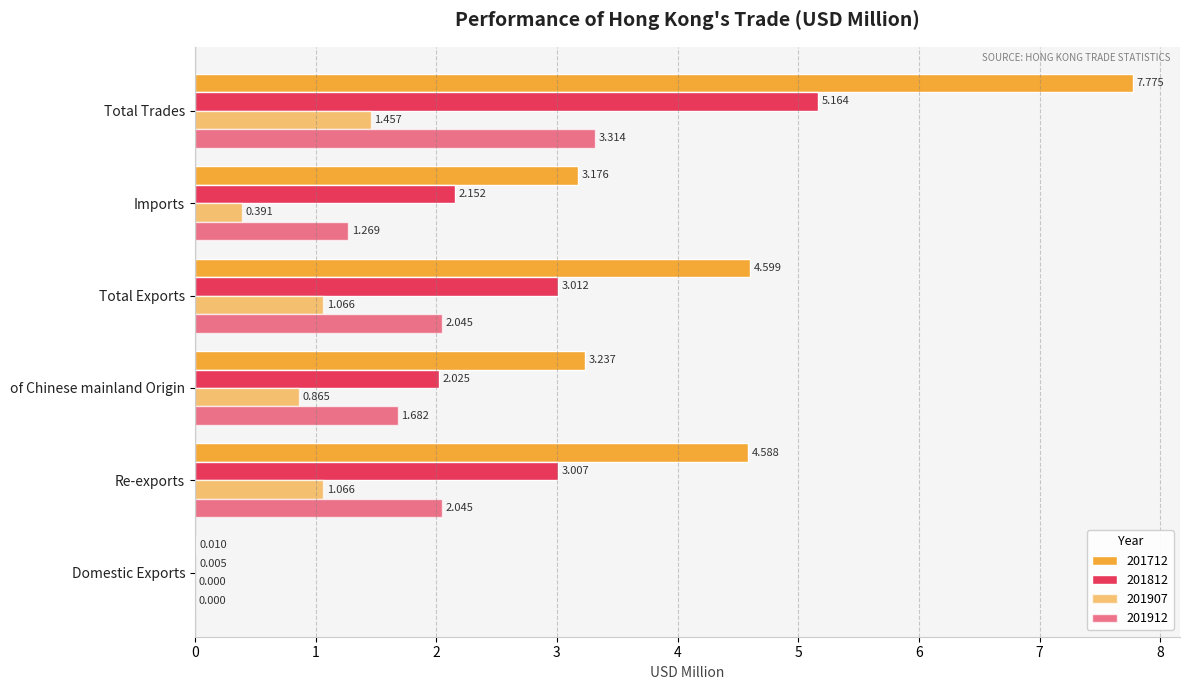

How many categories are shown in the chart?

6